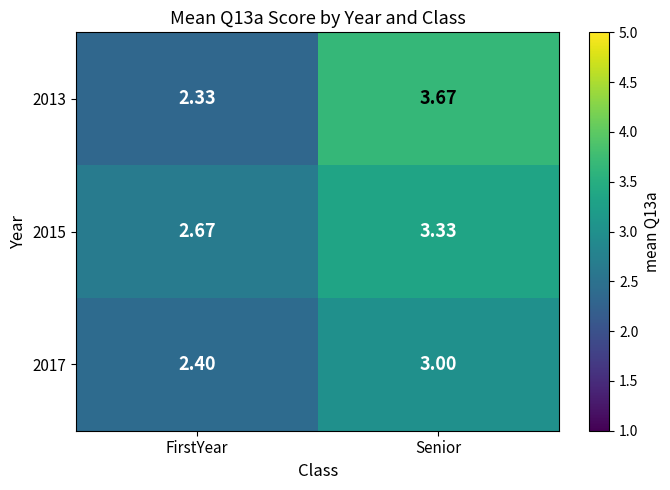

Which series has the largest range (max minus min)?

2013